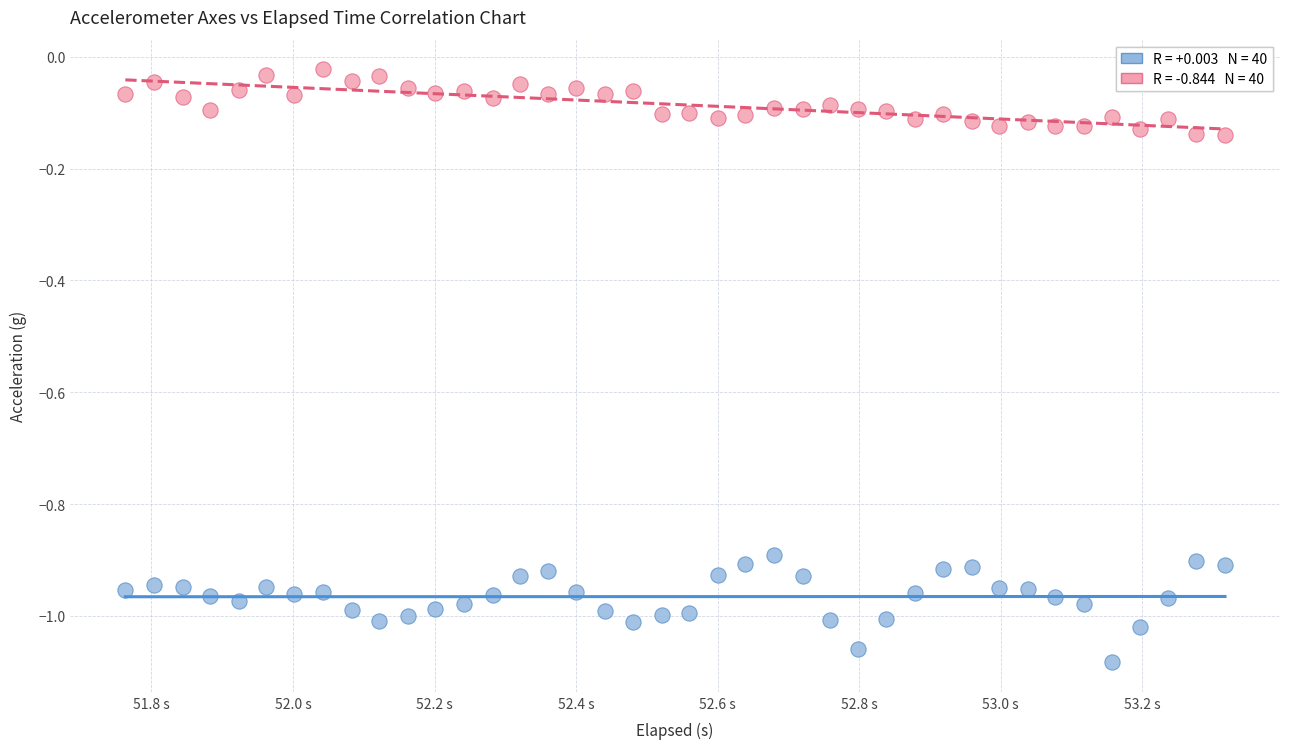

Across all data points, what is the range of X values (max minus min)?

1.6